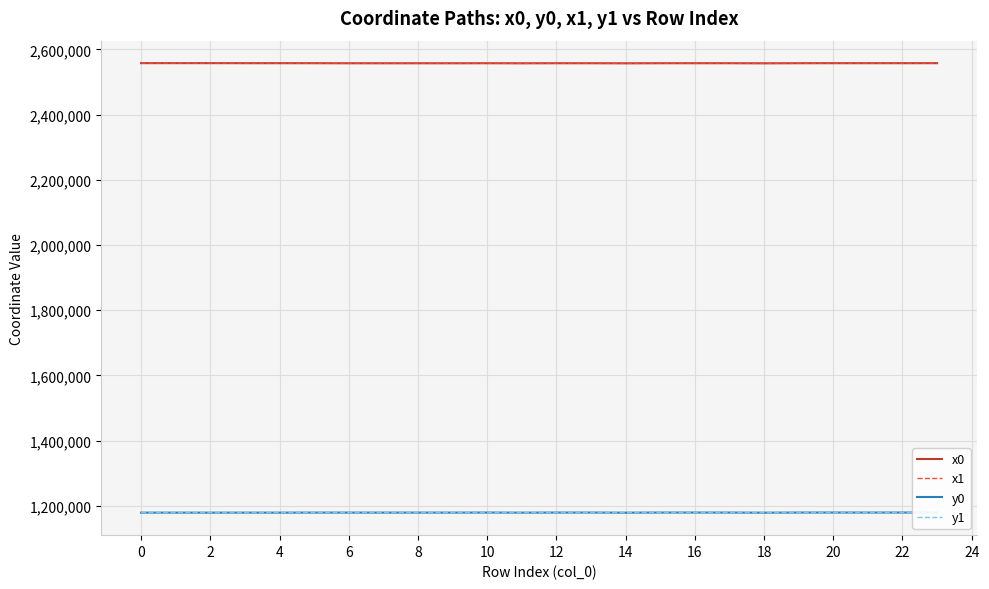

True or false: y0 and x1 intersect in this chart.

False